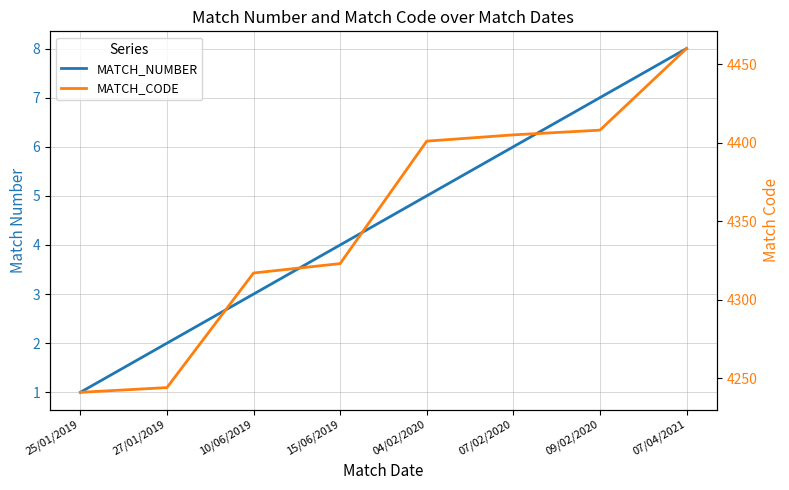

Which series has the largest total across all categories?

MATCH_CODE